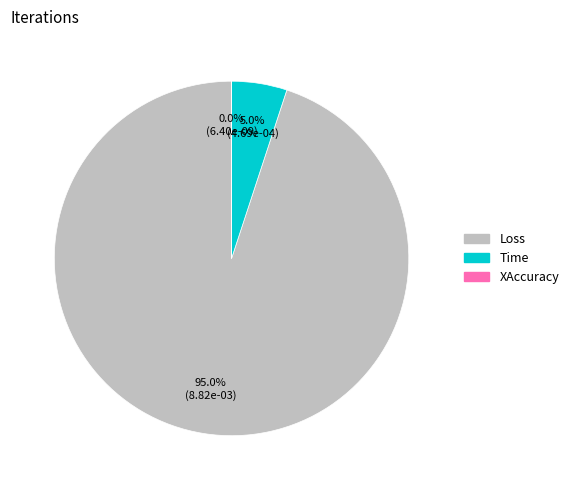

Which category has the biggest portion of the pie?

Loss